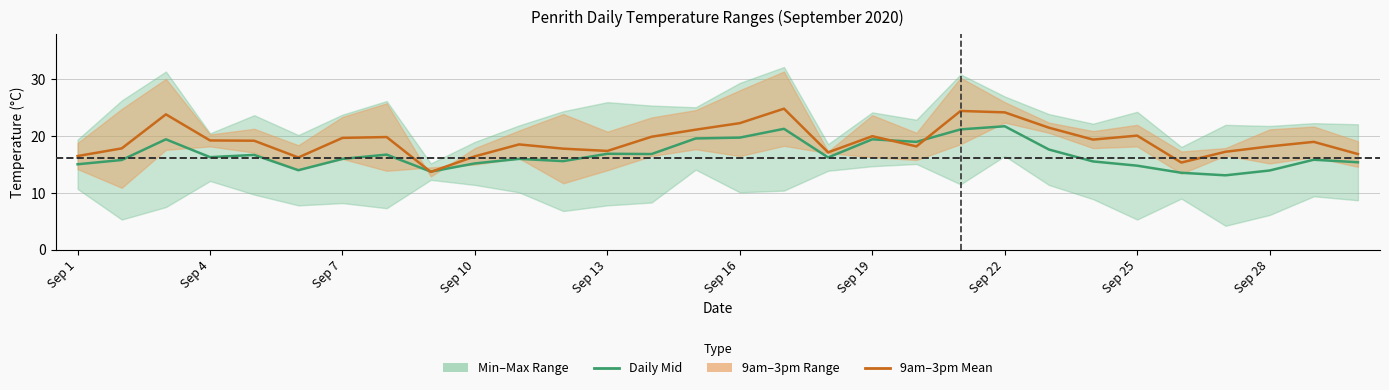

The Daily Mid (Min+Max)/2 series shows 19.0 at 19. True or false?

True